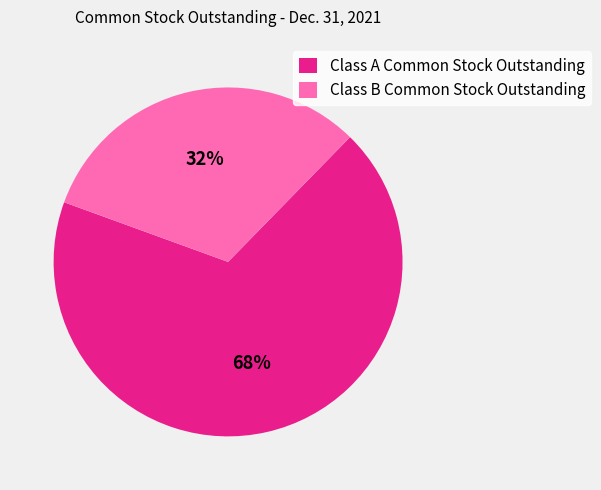

To the nearest percent, what portion does Class B Common Stock Outstanding represent?

32%